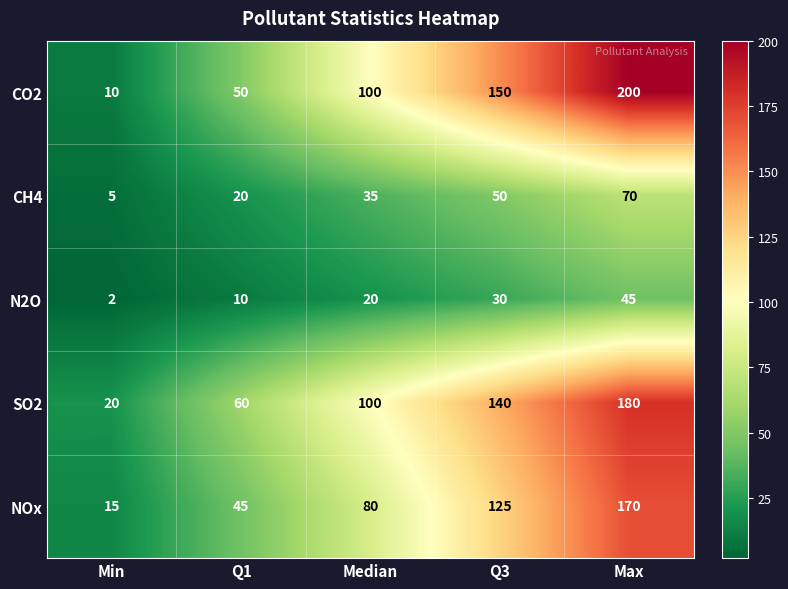

Reading right to left, transcribe all the data shown in this chart.

CO2: 200	150	100	50	10
CH4: 70	50	35	20	5
N2O: 45	30	20	10	2
SO2: 180	140	100	60	20
NOx: 170	125	80	45	15